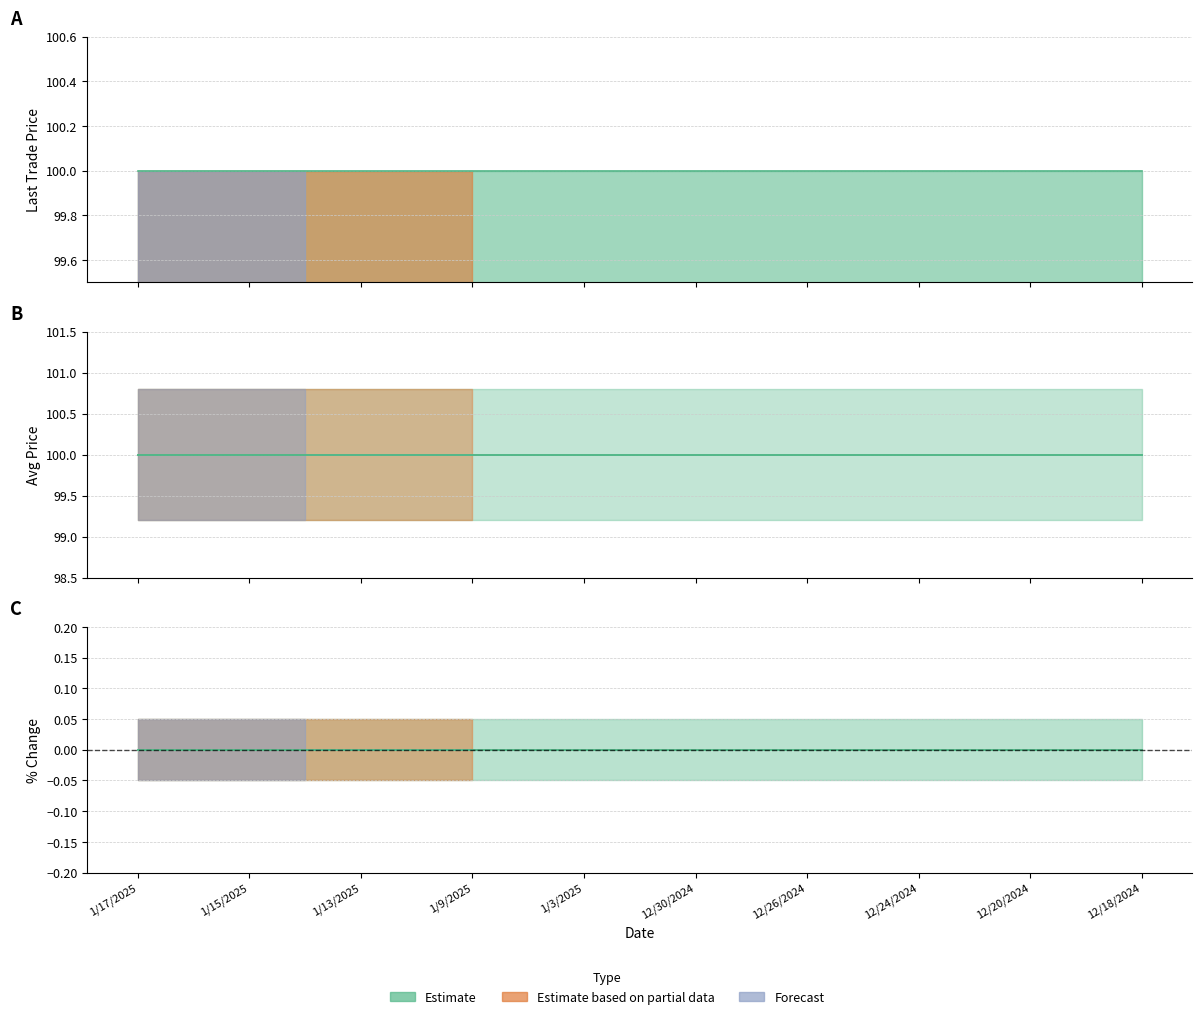

Which has a higher value, 12/20/2024 or 12/25/2024?

12/20/2024